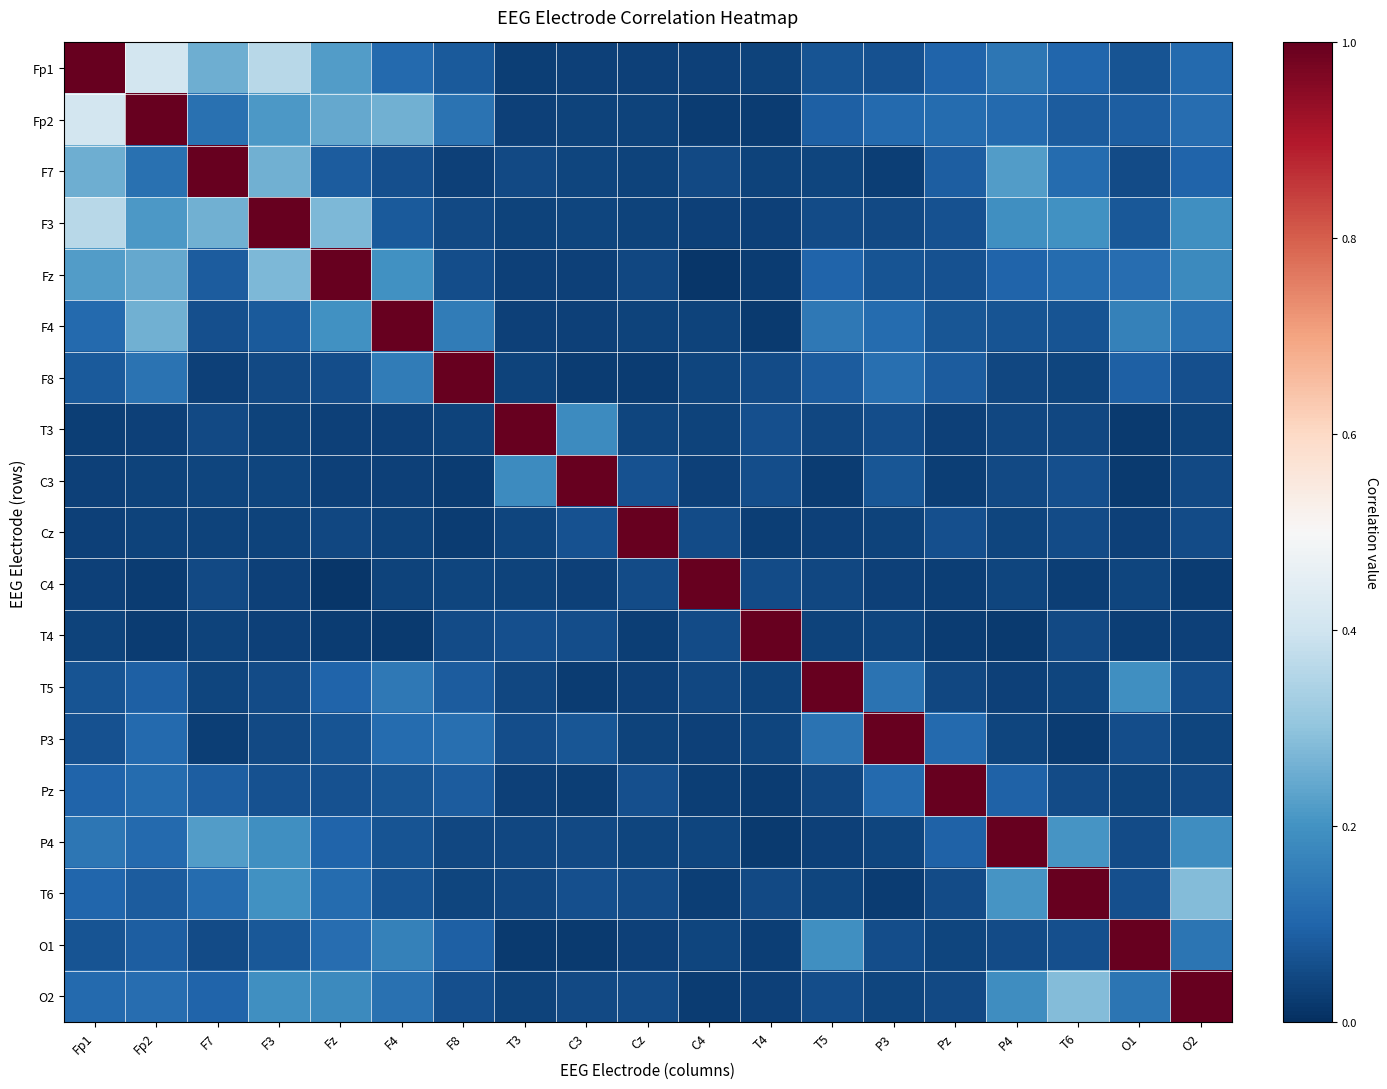

Which series has the widest spread of values?

Fz